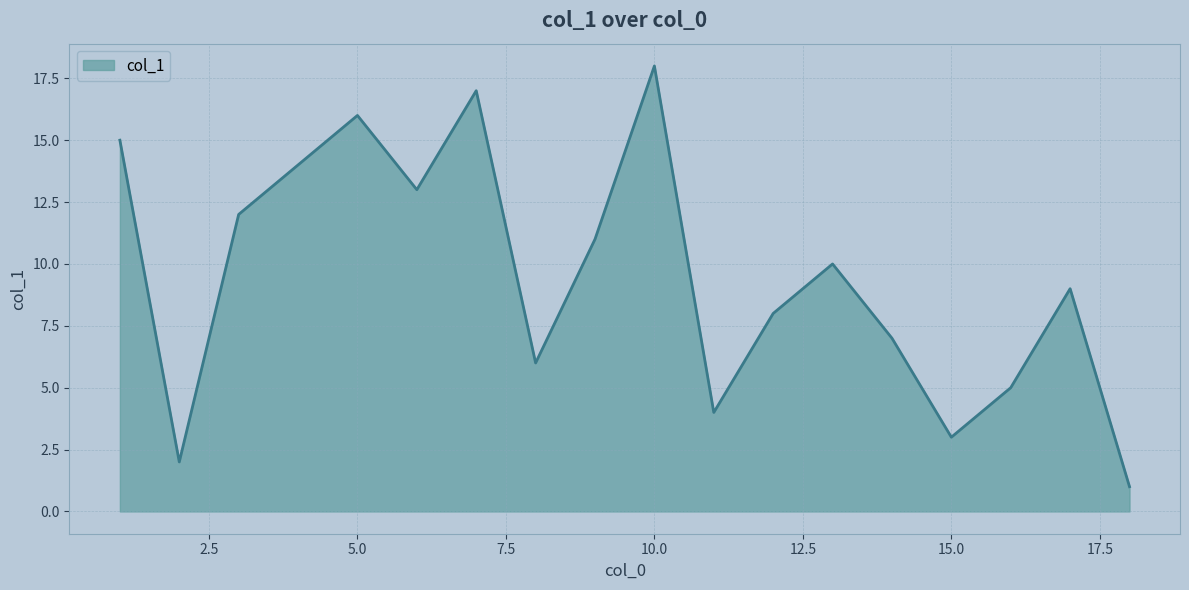

What is the maximum value shown in the chart?

18